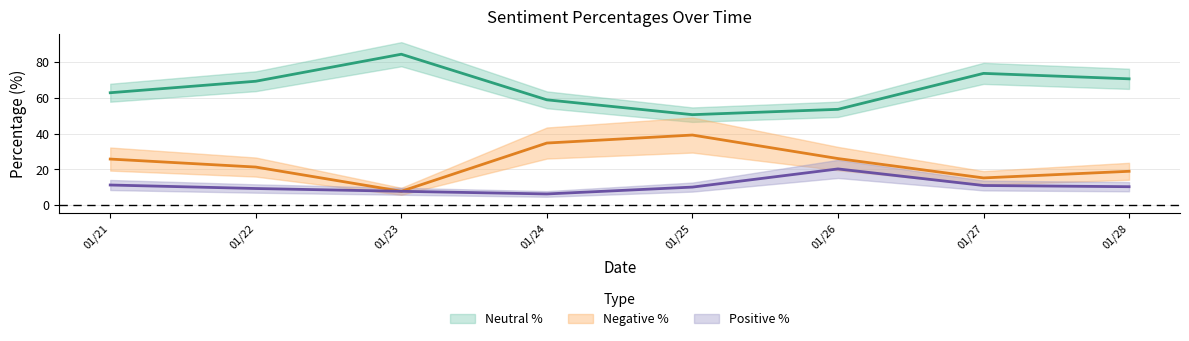

Where is the first local maximum for pos_per?

01/26